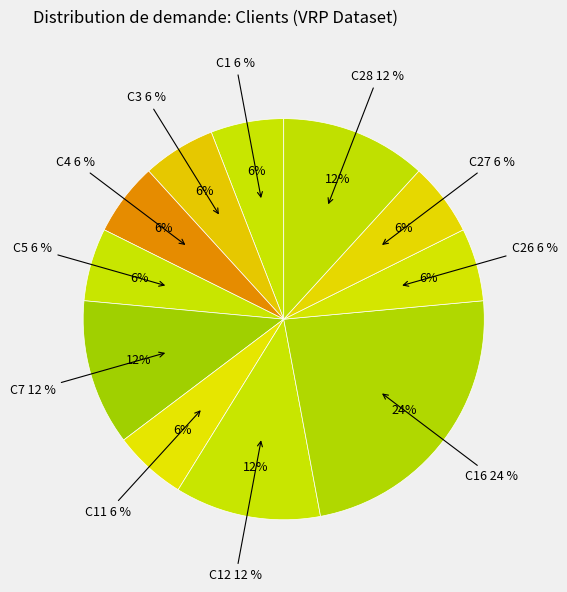

Approximately how many times larger is the value at C26 compared to C27?

1.0